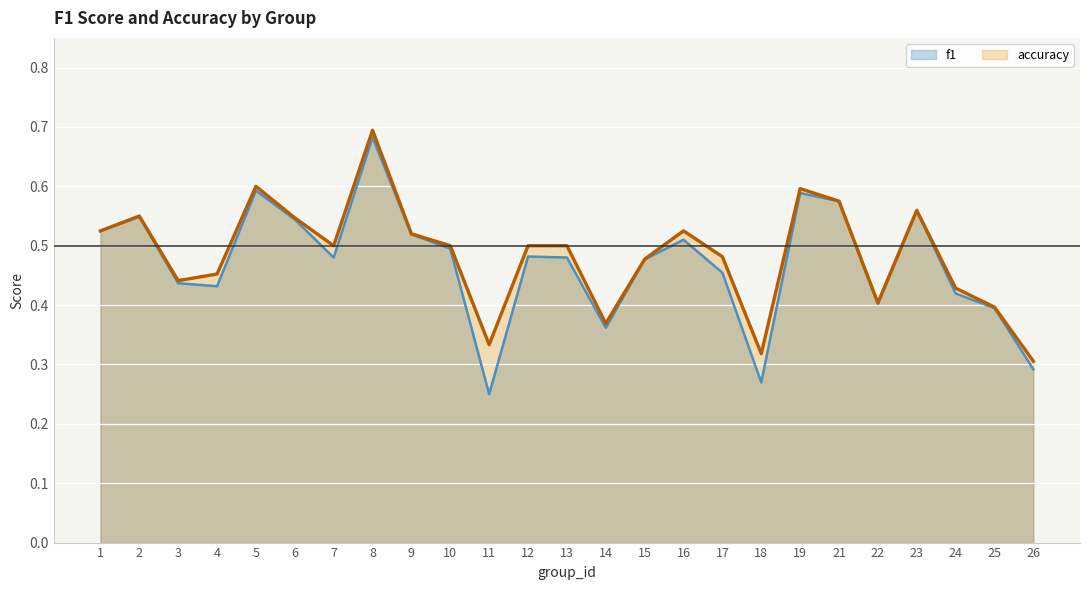

The accuracy series shows 0.8 at 19. True or false?

False